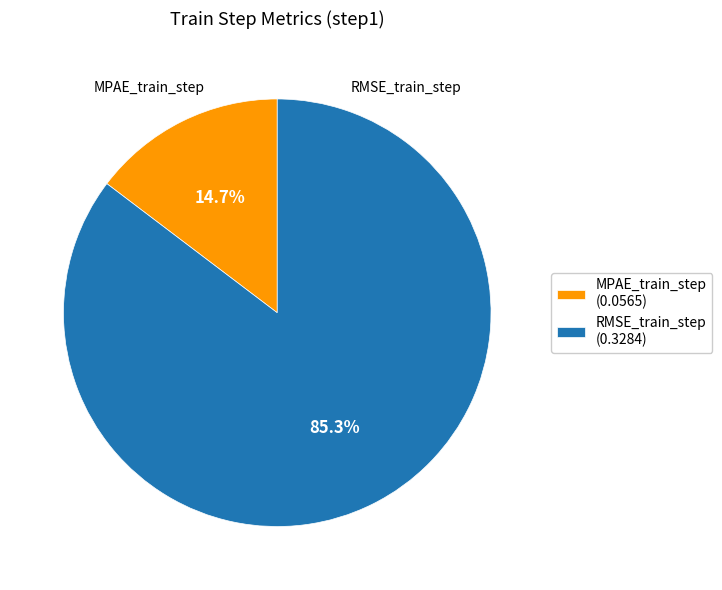

What percentage do MPAE_train_step and RMSE_train_step together represent?

100.0%